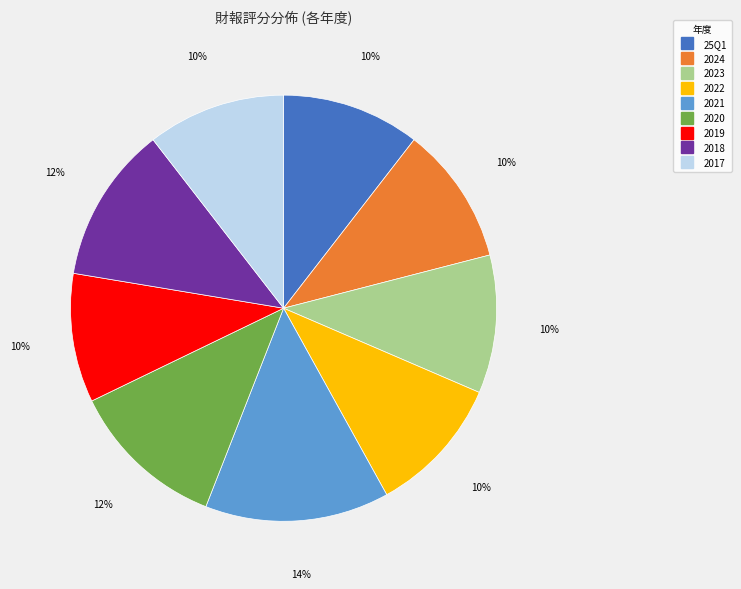

Does 2018 represent more than half of the total?

No